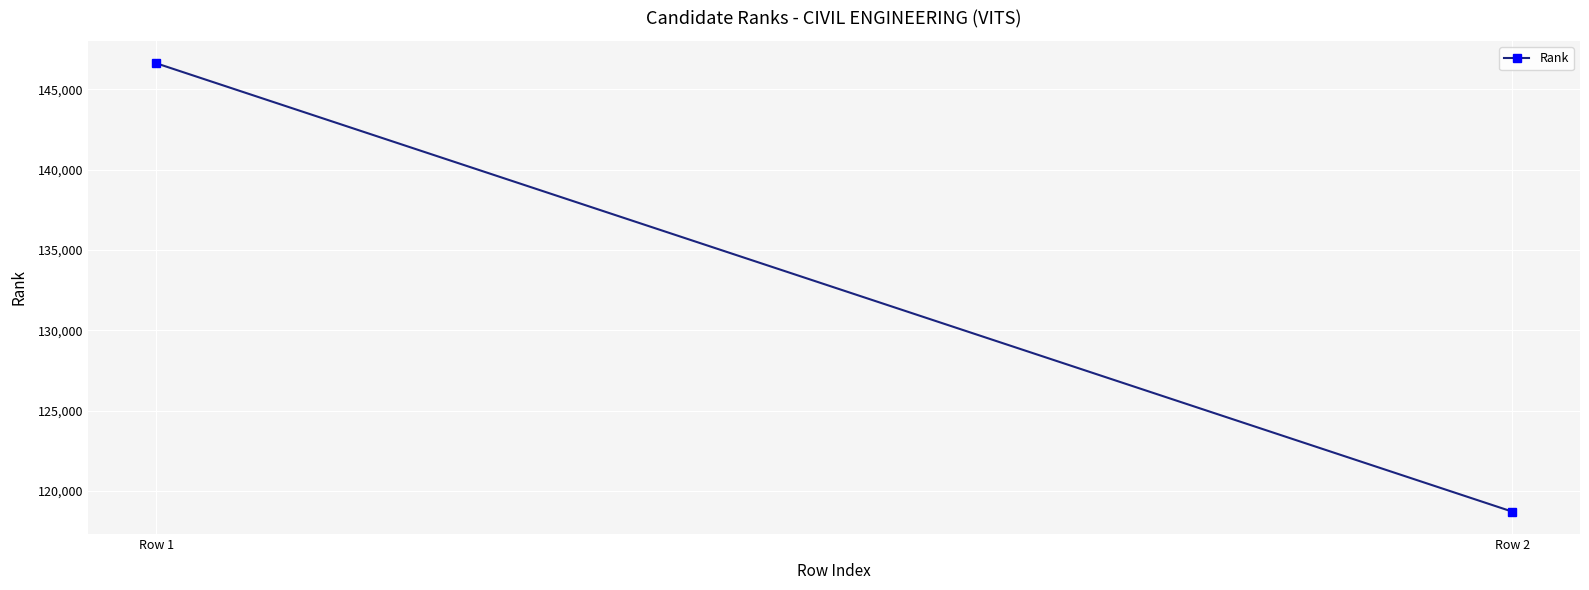

The value at Row 1 is 209878. True or false?

False